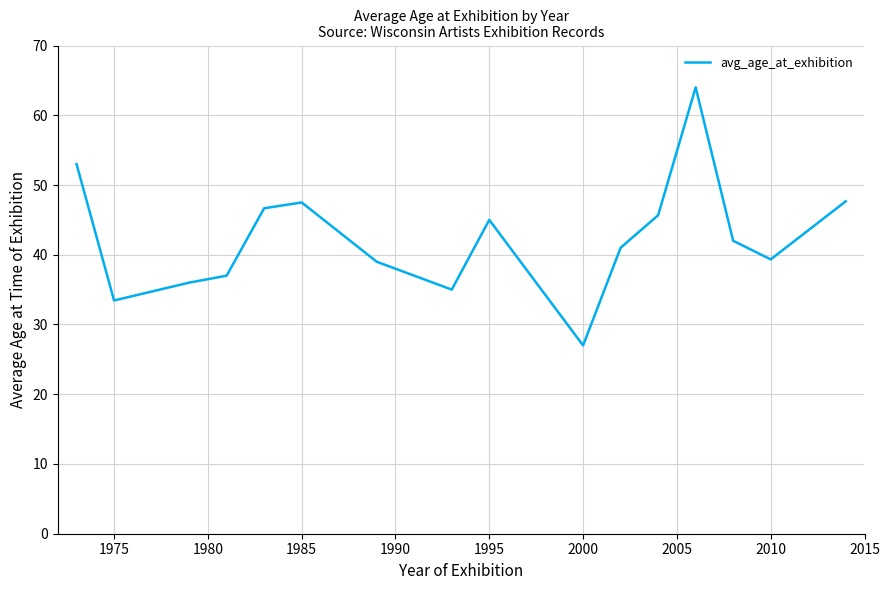

What is the smallest value displayed?

27.0